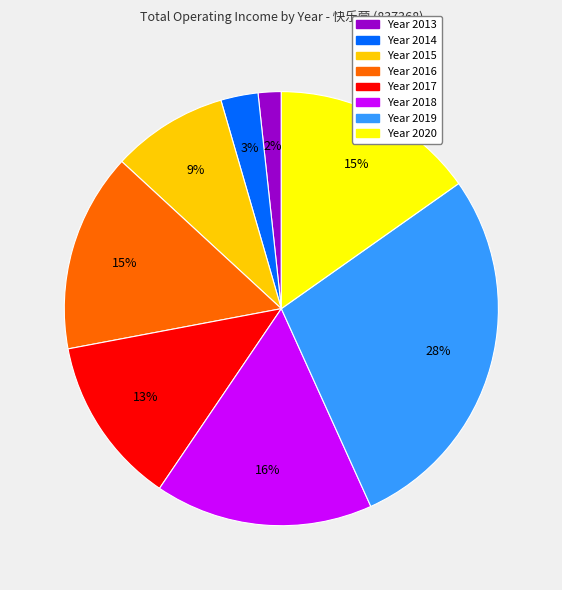

Is there any slice that represents more than half of the pie?

No